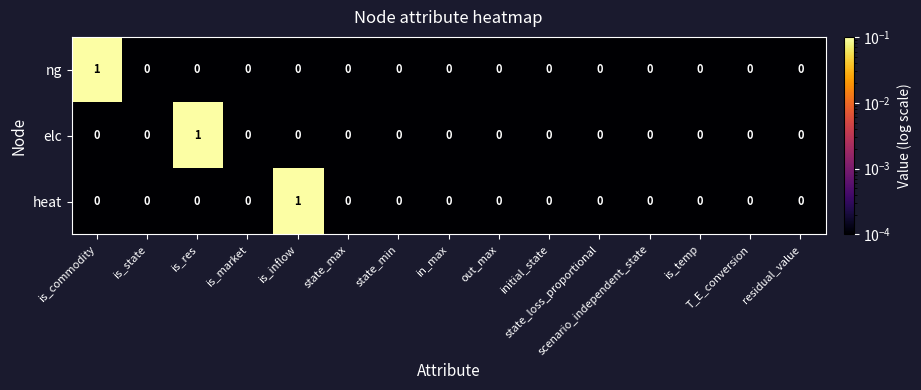

How many heat values are between 0 and 1?

15